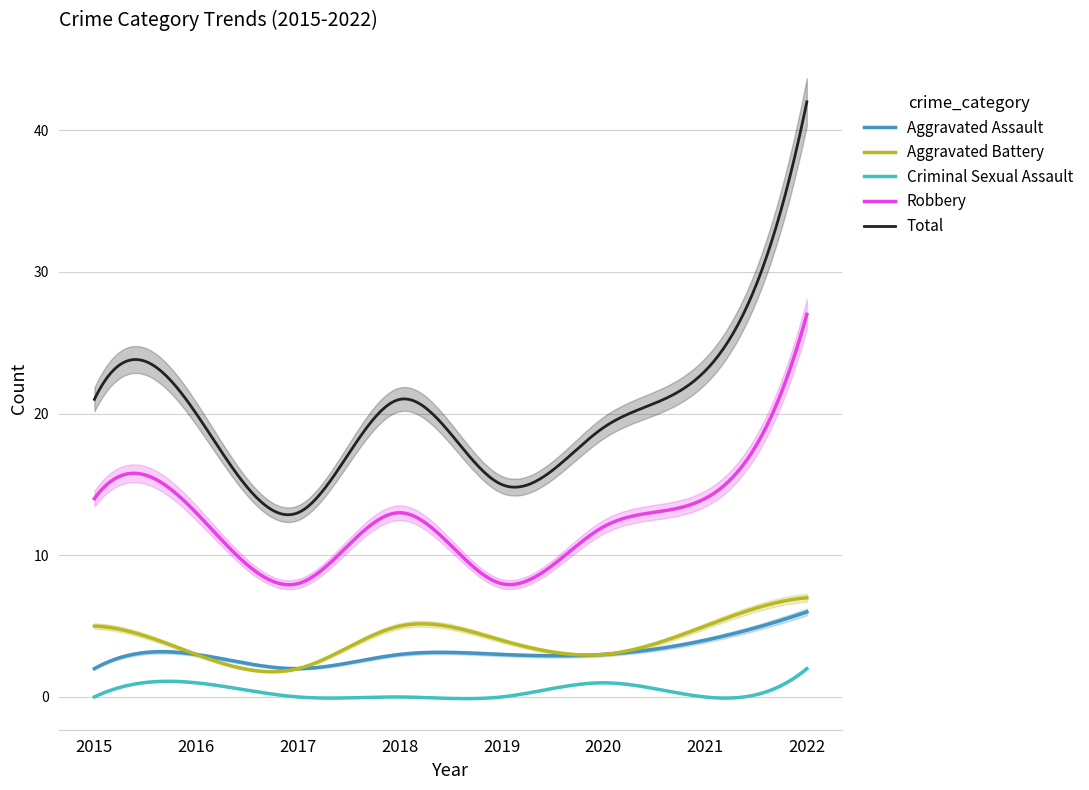

Reading right to left, what are all the values shown in this chart?

Aggravated Assault: 6	4	3	3	3	2	3	2
Aggravated Battery: 7	5	3	4	5	2	3	5
Criminal Sexual Assault: 2	0	1	0	0	0	1	0
Robbery: 27	14	12	8	13	8	13	14
Total: 42	23	19	15	21	13	20	21